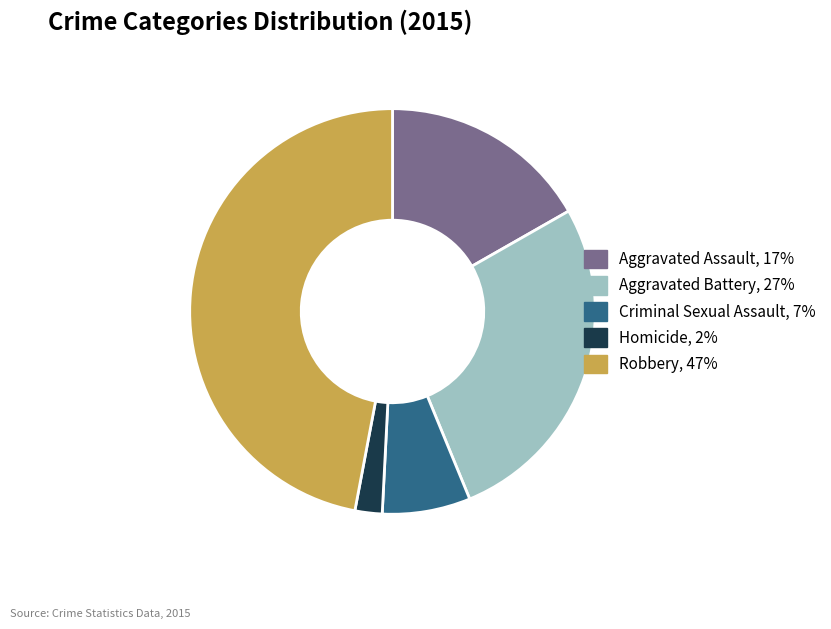

Is the sum of Aggravated Assault, 17% and Homicide, 2% greater than half?

No